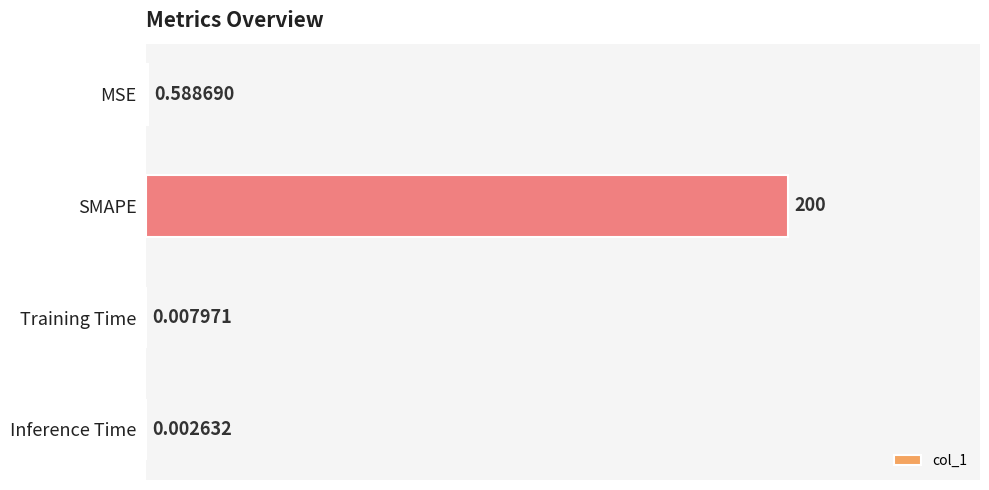

Which has a higher value, Training Time or Inference Time?

Training Time